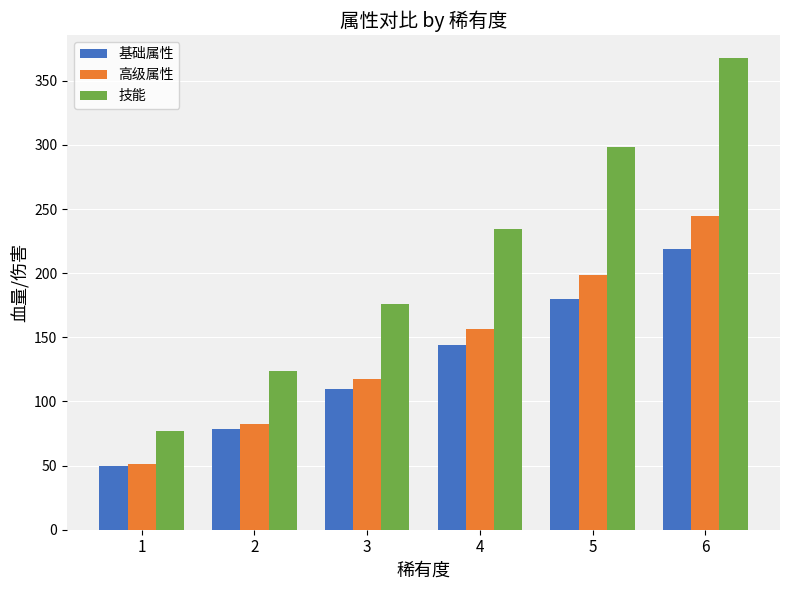

True or false: 基础属性 has a value of 180.0 at 5.

True